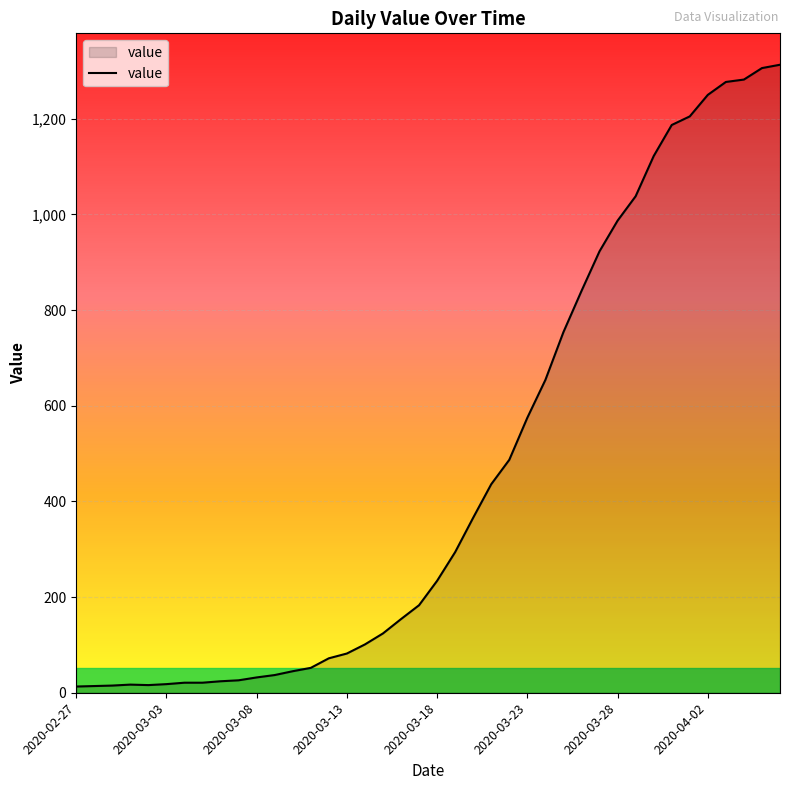

What is the greatest value displayed?

1313